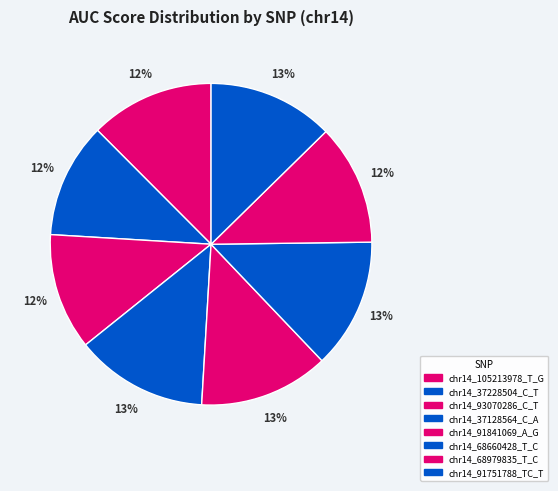

To the nearest percent, what portion does chr14_68660428_T_C represent?

13%